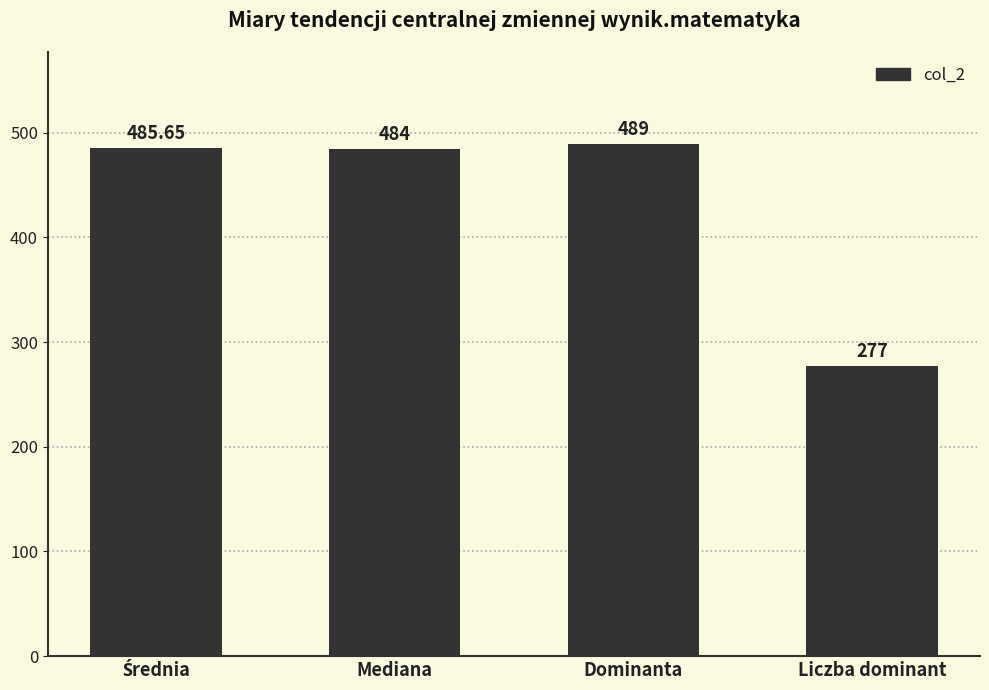

What is the maximum value shown in the chart?

489.0